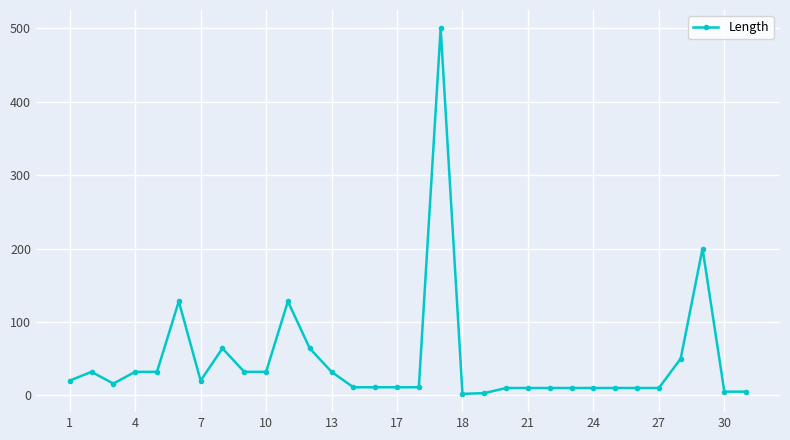

Does the chart display data point markers on the line(s)?

Yes